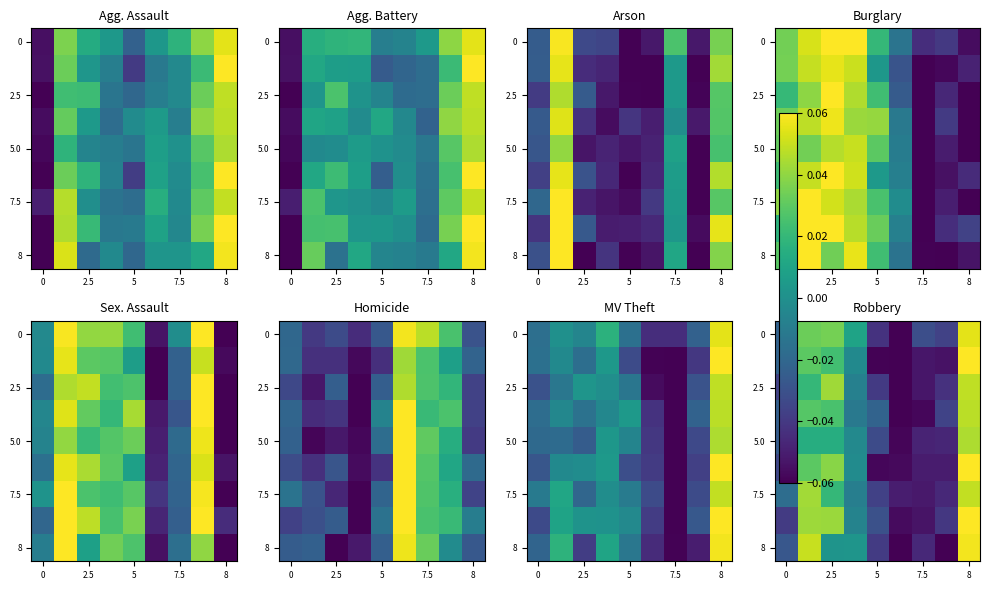

Which category has the highest value across all series?

8